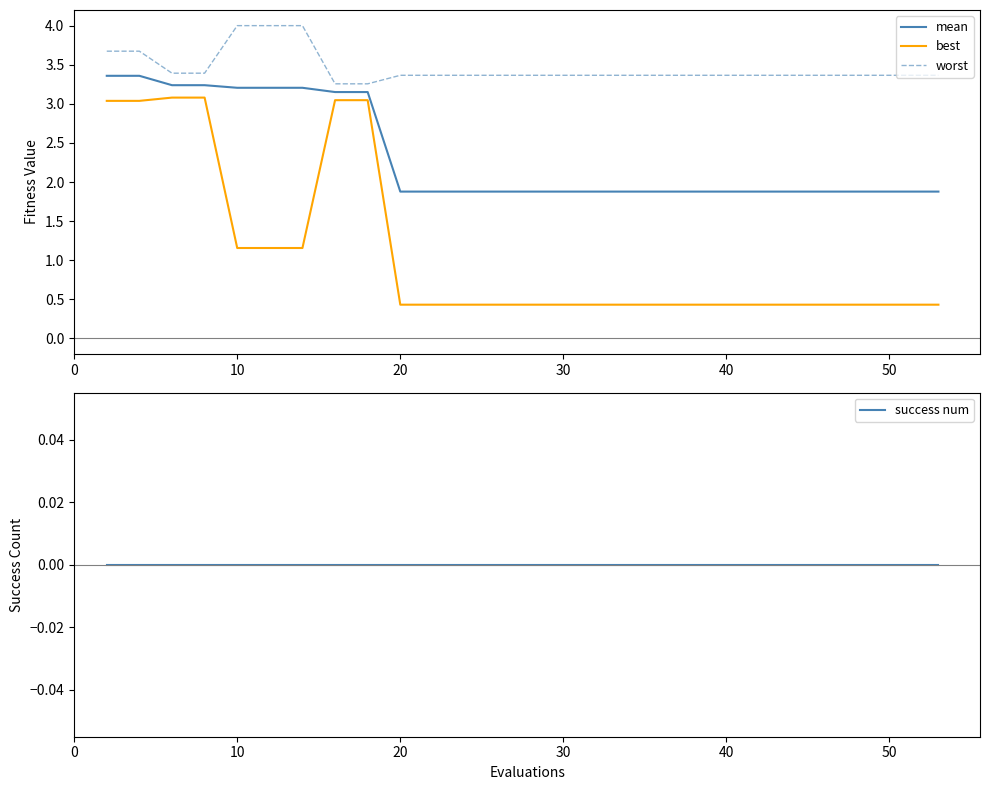

True or false: worst and mean cross at least once.

False